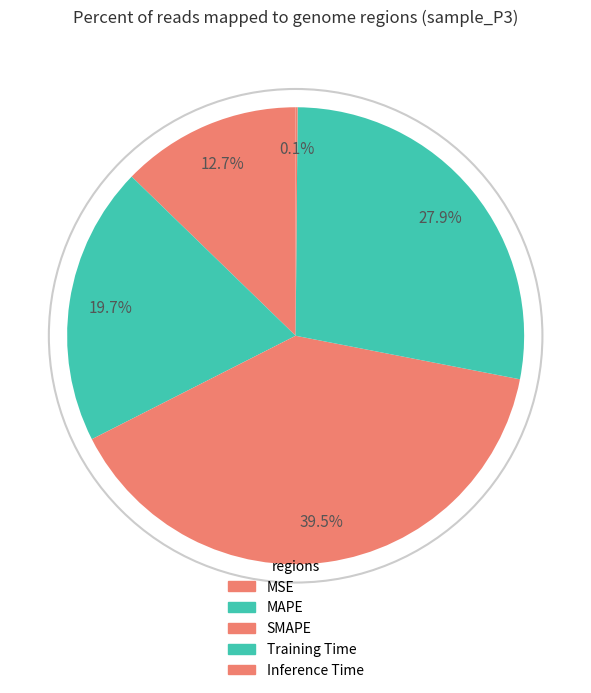

What portion of the pie excludes MAPE?

80.3%